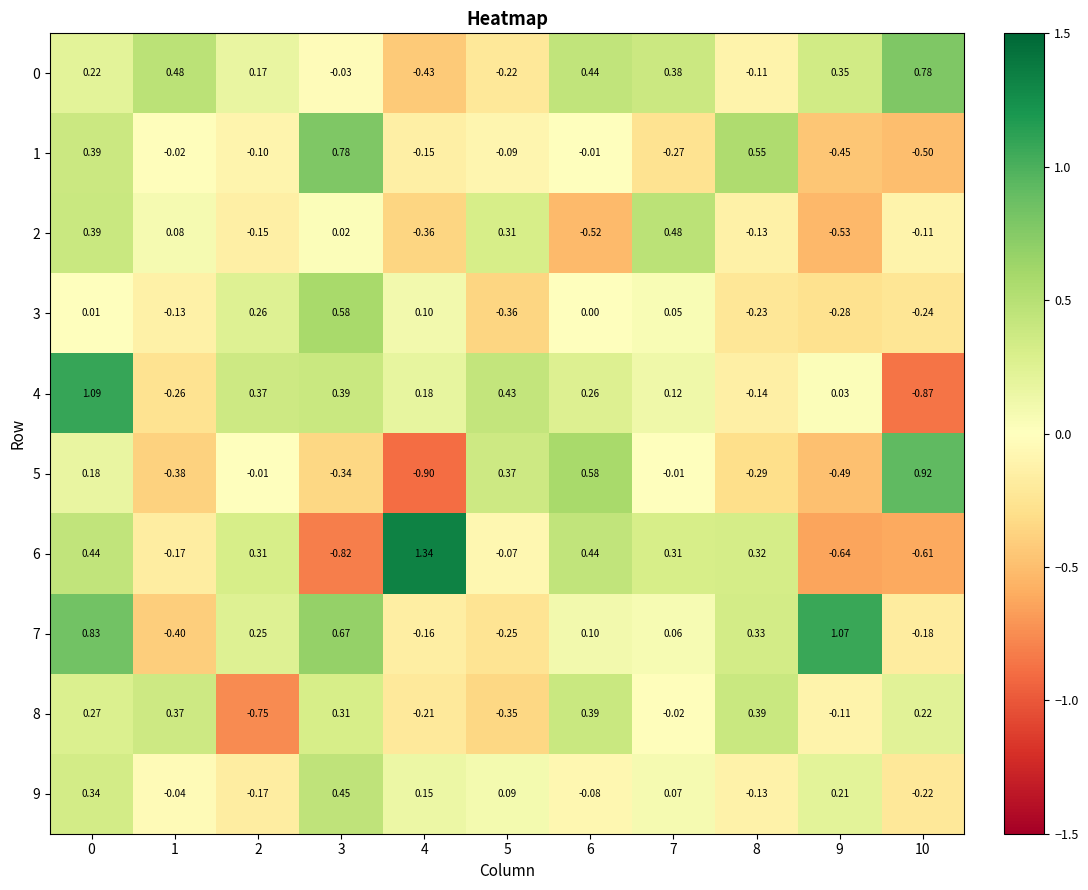

What is the minimum value shown in the chart?

-0.9